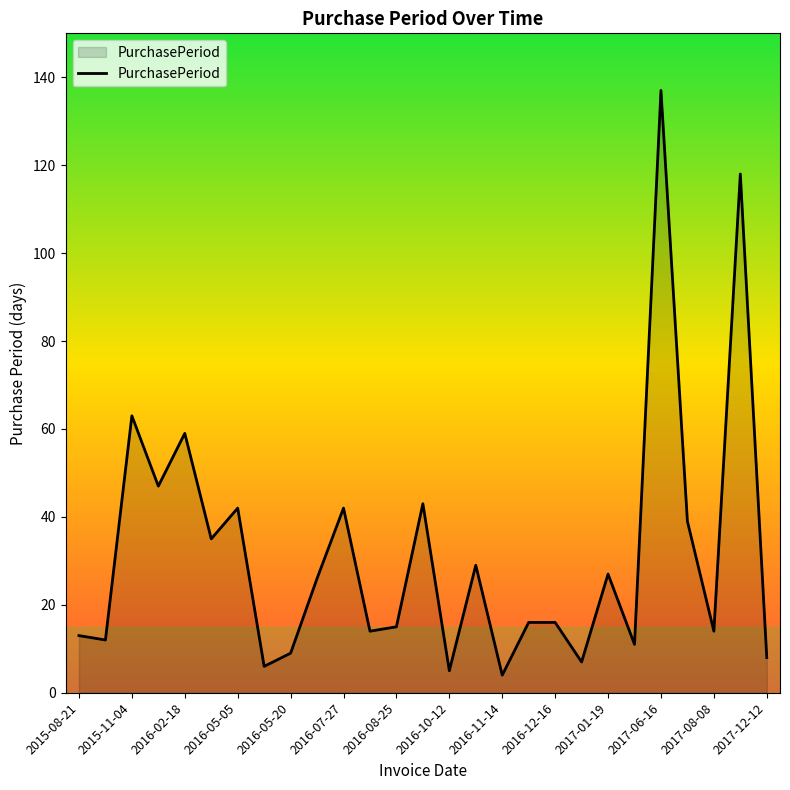

What is the difference between the maximum and minimum values?

133